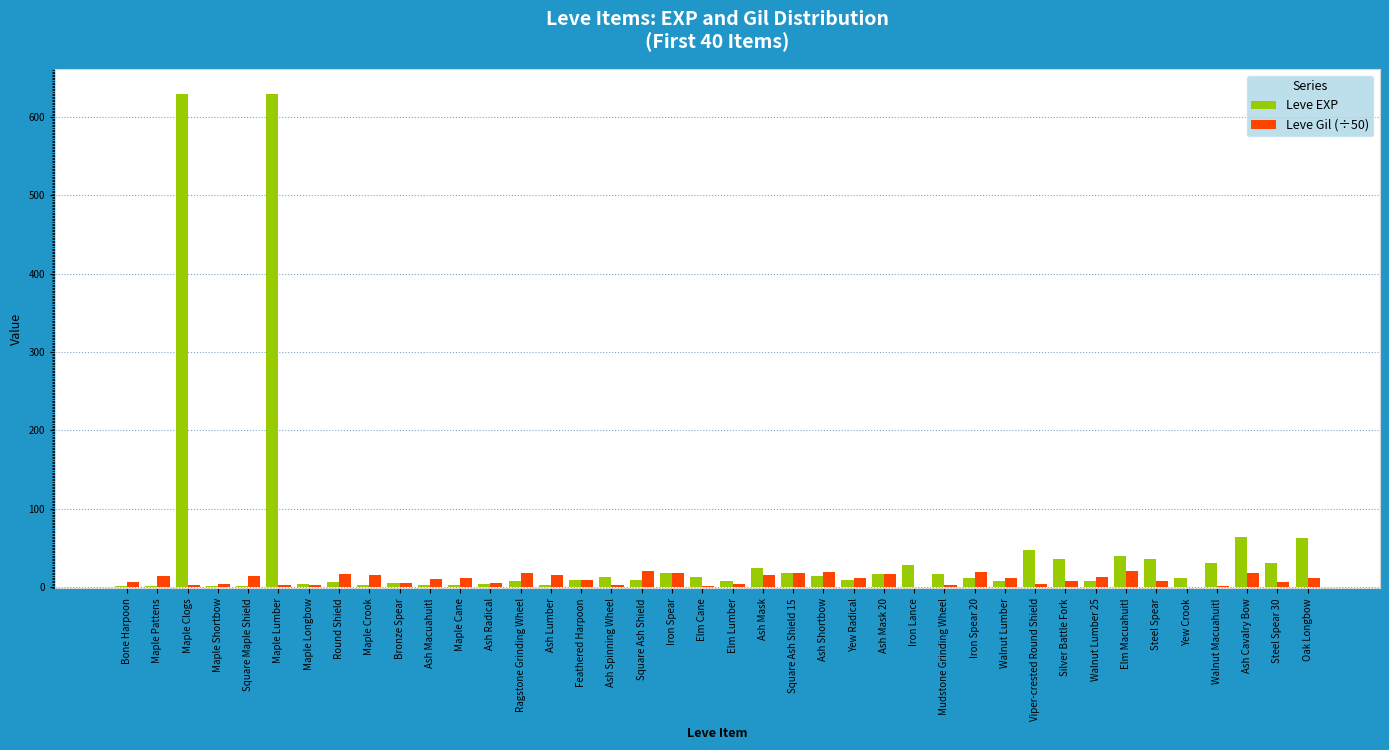

What is the total value across all series at Ash Cavalry Bow?

82.2